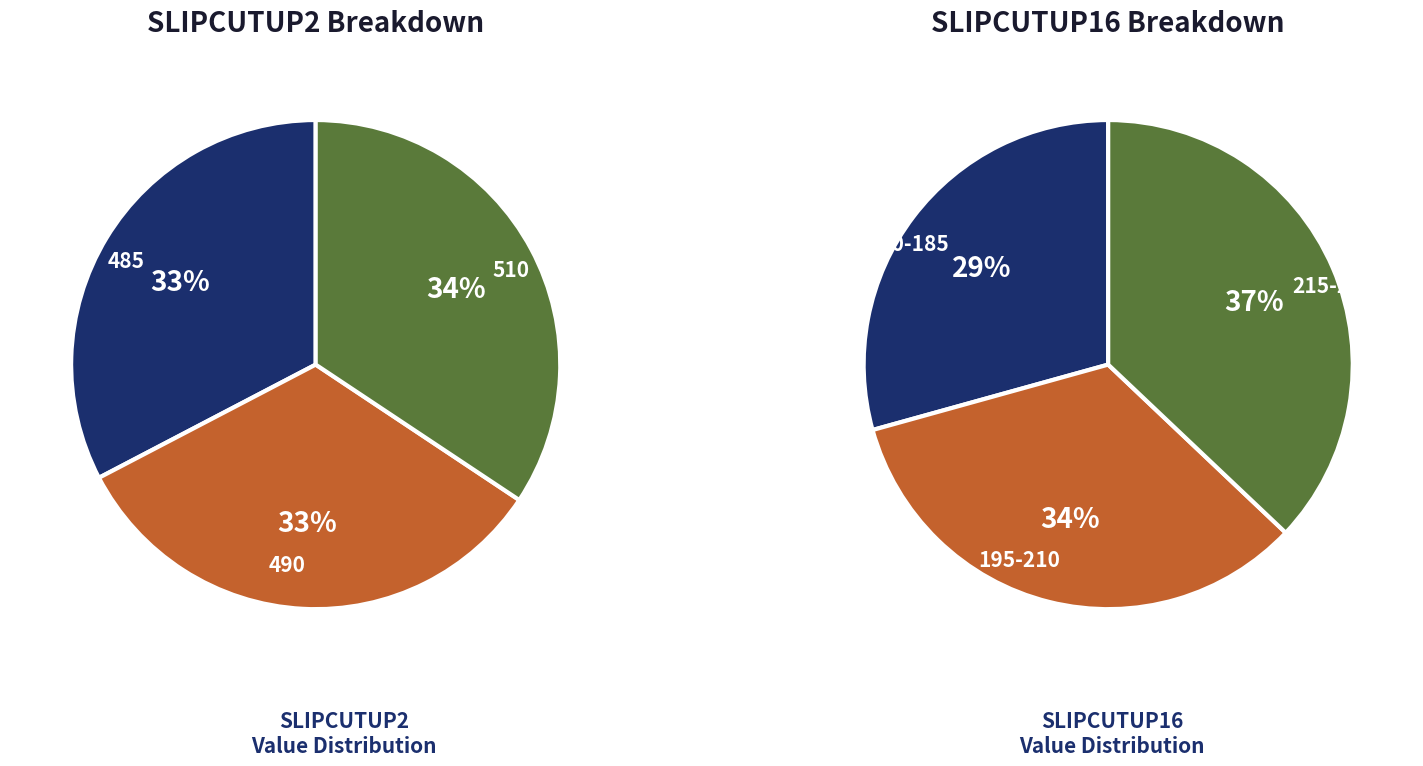

Which slice is the smallest?

485